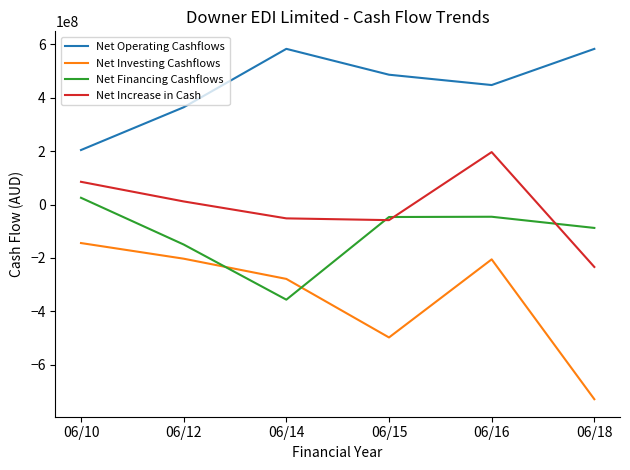

Is this an area chart (filled region under the line)?

No